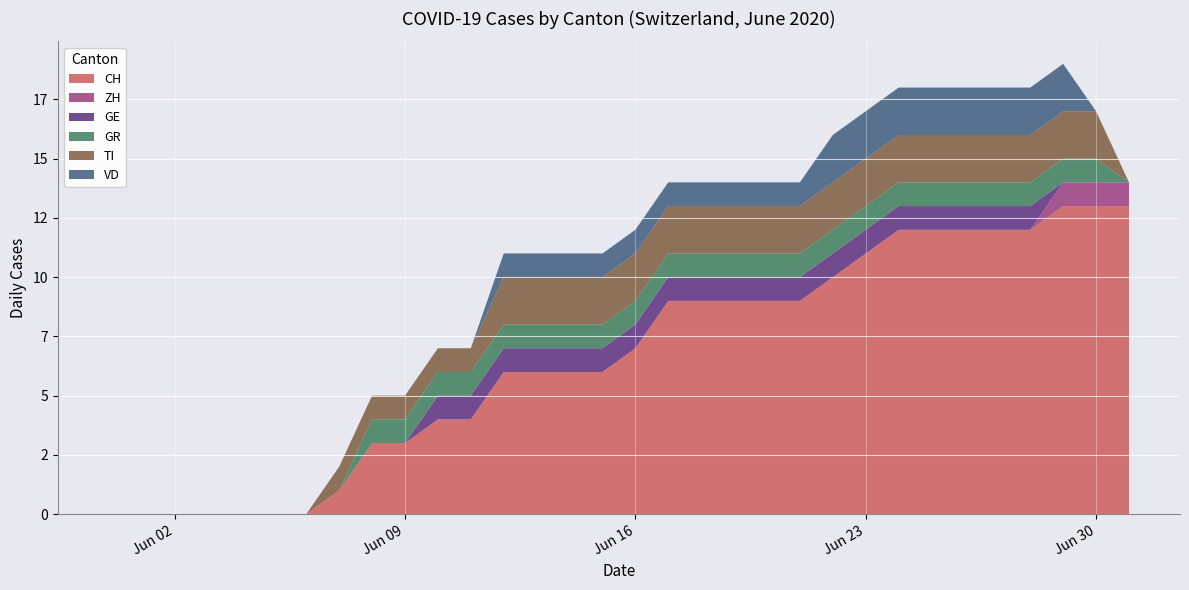

Reading left to right, list all the values displayed in this chart.

CH: 2020-05-31=0	2020-06-01=0	2020-06-02=0	2020-06-03=0	2020-06-04=0	2020-06-05=0	2020-06-06=0	2020-06-07=1	2020-06-08=3	2020-06-09=3	2020-06-10=4	2020-06-11=4	2020-06-12=6	2020-06-13=6	2020-06-14=6	2020-06-15=6	2020-06-16=7	2020-06-17=9	2020-06-18=9	2020-06-19=9	2020-06-20=9	2020-06-21=9	2020-06-22=10	2020-06-23=11	2020-06-24=12	2020-06-25=12	2020-06-26=12	2020-06-27=12	2020-06-28=12	2020-06-29=13	2020-06-30=13	2020-07-01=13
ZH: 2020-05-31=0	2020-06-01=0	2020-06-02=0	2020-06-03=0	2020-06-04=0	2020-06-05=0	2020-06-06=0	2020-06-07=0	2020-06-08=0	2020-06-09=0	2020-06-10=0	2020-06-11=0	2020-06-12=0	2020-06-13=0	2020-06-14=0	2020-06-15=0	2020-06-16=0	2020-06-17=0	2020-06-18=0	2020-06-19=0	2020-06-20=0	2020-06-21=0	2020-06-22=0	2020-06-23=0	2020-06-24=0	2020-06-25=0	2020-06-26=0	2020-06-27=0	2020-06-28=0	2020-06-29=1	2020-06-30=1	2020-07-01=1
GE: 2020-05-31=0	2020-06-01=0	2020-06-02=0	2020-06-03=0	2020-06-04=0	2020-06-05=0	2020-06-06=0	2020-06-07=0	2020-06-08=0	2020-06-09=0	2020-06-10=1	2020-06-11=1	2020-06-12=1	2020-06-13=1	2020-06-14=1	2020-06-15=1	2020-06-16=1	2020-06-17=1	2020-06-18=1	2020-06-19=1	2020-06-20=1	2020-06-21=1	2020-06-22=1	2020-06-23=1	2020-06-24=1	2020-06-25=1	2020-06-26=1	2020-06-27=1	2020-06-28=1	2020-06-29=0	2020-06-30=0	2020-07-01=0
GR: 2020-05-31=0	2020-06-01=0	2020-06-02=0	2020-06-03=0	2020-06-04=0	2020-06-05=0	2020-06-06=0	2020-06-07=0	2020-06-08=1	2020-06-09=1	2020-06-10=1	2020-06-11=1	2020-06-12=1	2020-06-13=1	2020-06-14=1	2020-06-15=1	2020-06-16=1	2020-06-17=1	2020-06-18=1	2020-06-19=1	2020-06-20=1	2020-06-21=1	2020-06-22=1	2020-06-23=1	2020-06-24=1	2020-06-25=1	2020-06-26=1	2020-06-27=1	2020-06-28=1	2020-06-29=1	2020-06-30=1	2020-07-01=0
TI: 2020-05-31=0	2020-06-01=0	2020-06-02=0	2020-06-03=0	2020-06-04=0	2020-06-05=0	2020-06-06=0	2020-06-07=1	2020-06-08=1	2020-06-09=1	2020-06-10=1	2020-06-11=1	2020-06-12=2	2020-06-13=2	2020-06-14=2	2020-06-15=2	2020-06-16=2	2020-06-17=2	2020-06-18=2	2020-06-19=2	2020-06-20=2	2020-06-21=2	2020-06-22=2	2020-06-23=2	2020-06-24=2	2020-06-25=2	2020-06-26=2	2020-06-27=2	2020-06-28=2	2020-06-29=2	2020-06-30=2	2020-07-01=0
VD: 2020-05-31=0	2020-06-01=0	2020-06-02=0	2020-06-03=0	2020-06-04=0	2020-06-05=0	2020-06-06=0	2020-06-07=0	2020-06-08=0	2020-06-09=0	2020-06-10=0	2020-06-11=0	2020-06-12=1	2020-06-13=1	2020-06-14=1	2020-06-15=1	2020-06-16=1	2020-06-17=1	2020-06-18=1	2020-06-19=1	2020-06-20=1	2020-06-21=1	2020-06-22=2	2020-06-23=2	2020-06-24=2	2020-06-25=2	2020-06-26=2	2020-06-27=2	2020-06-28=2	2020-06-29=2	2020-06-30=0	2020-07-01=0